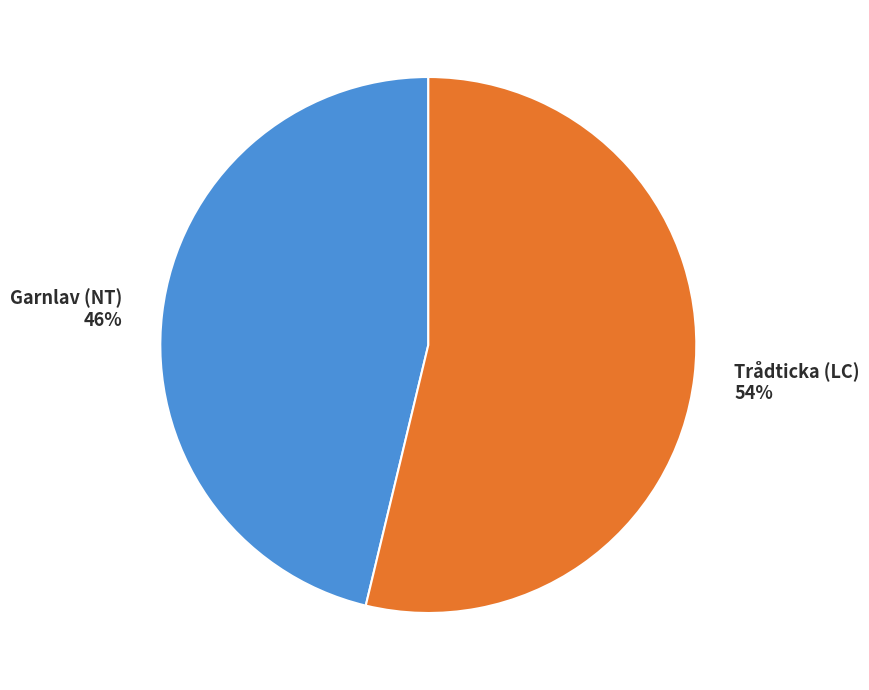

Rank the categories by value from lowest to highest.

Garnlav (NT), Trådticka (LC)